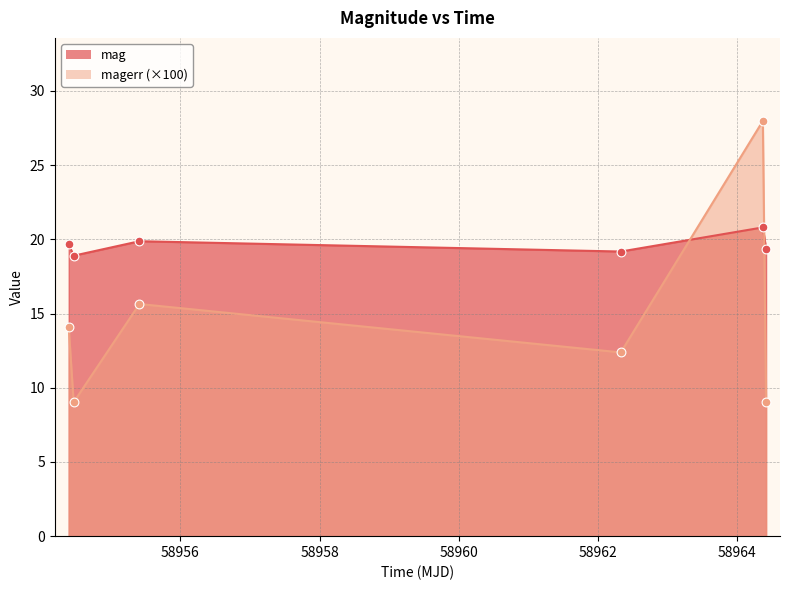

Which series has the widest spread of Y values?

magerr